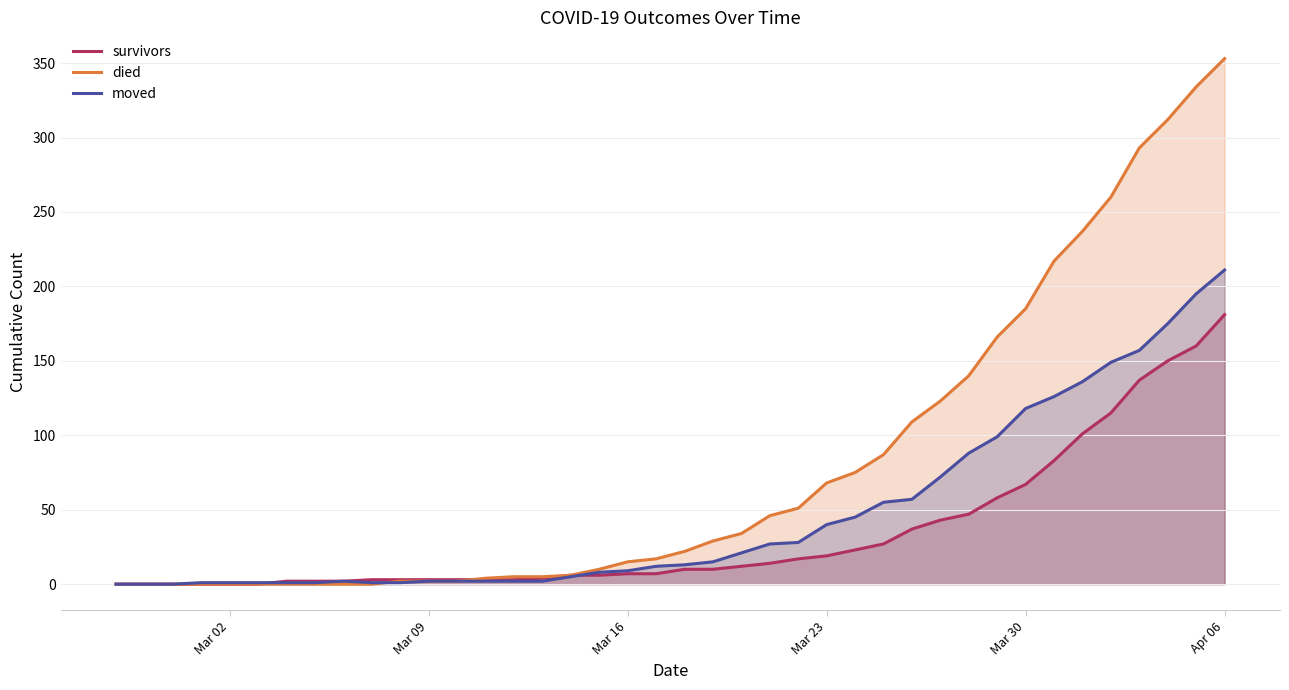

How many values in the moved series exceed 13?

19